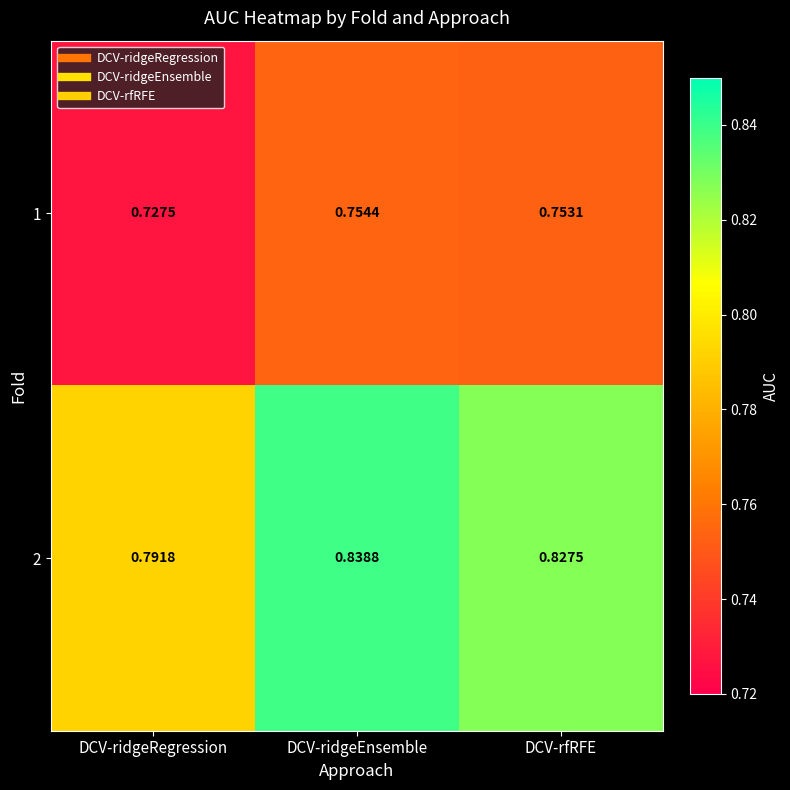

Where is 1 nearest to the value 0?

DCV-ridgeRegression